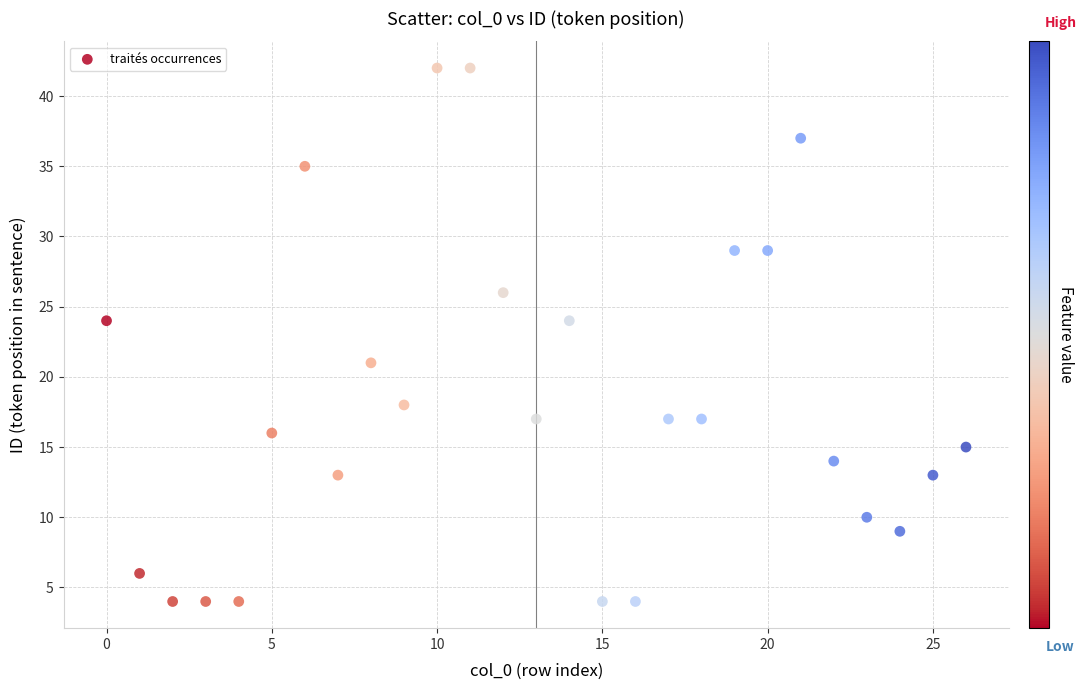

What is the range of Y values (max minus min)?

38